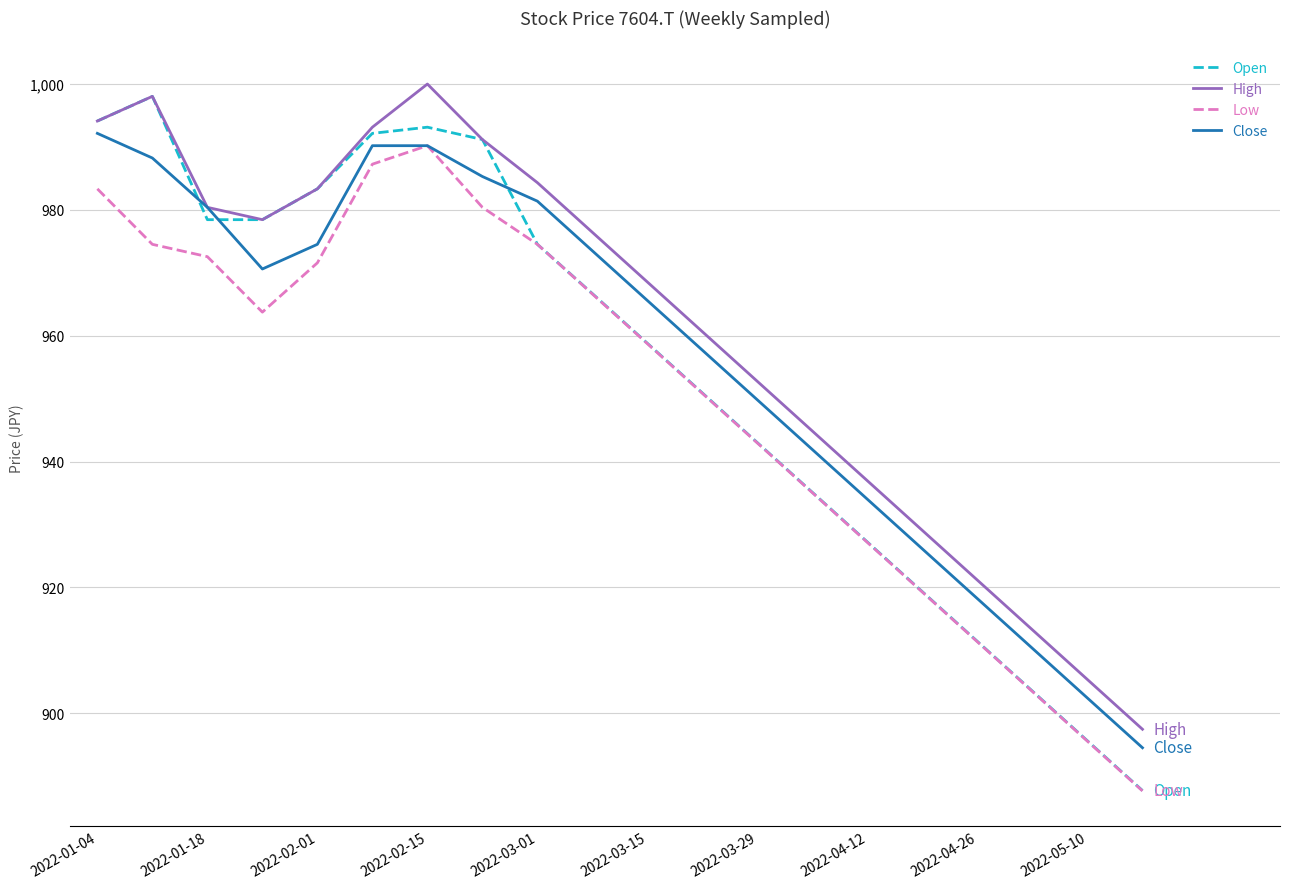

Reading left to right, transcribe all the data shown in this chart.

Open: 994.1	998.1	978.5	978.5	983.4	992.2	993.2	991.2	974.5	966.7	958.8	950.9	943.0	935.1	927.2	919.3	911.4	903.5	895.6	887.7
High: 994.1	998.1	980.4	978.5	983.4	993.2	1000.0	991.2	984.3	976.4	968.5	960.6	952.7	944.8	936.9	929.0	921.1	913.2	905.3	897.4
Low: 983.4	974.5	972.6	963.8	971.6	987.3	990.2	980.4	974.5	966.6	958.7	950.8	942.9	935.0	927.1	919.2	911.3	903.4	895.5	887.6
Close: 992.2	988.3	980.4	970.6	974.5	990.2	990.2	985.3	981.4	973.5	965.6	957.7	949.8	941.9	934.0	926.1	918.2	910.3	902.4	894.5